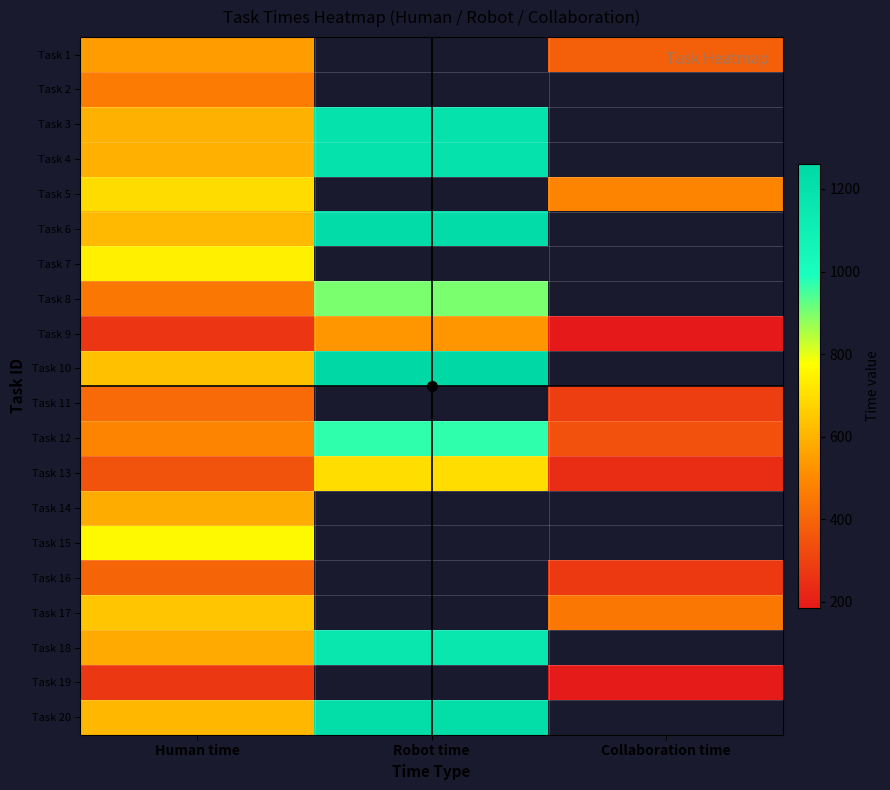

Is it true that Task 6 equals 765.5 at Robot time?

False